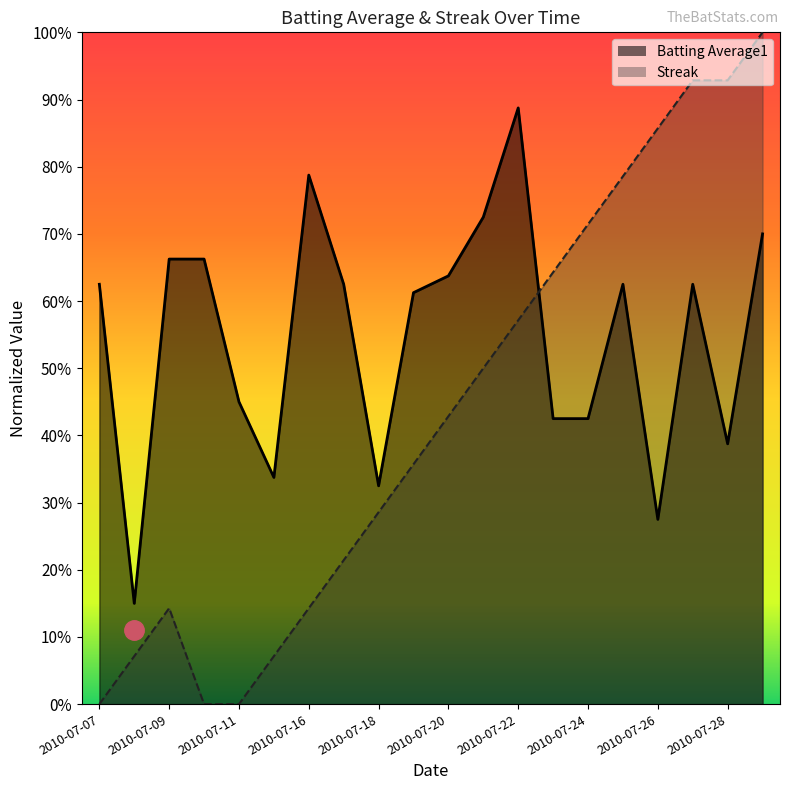

Which series has the largest range (max minus min)?

Streak